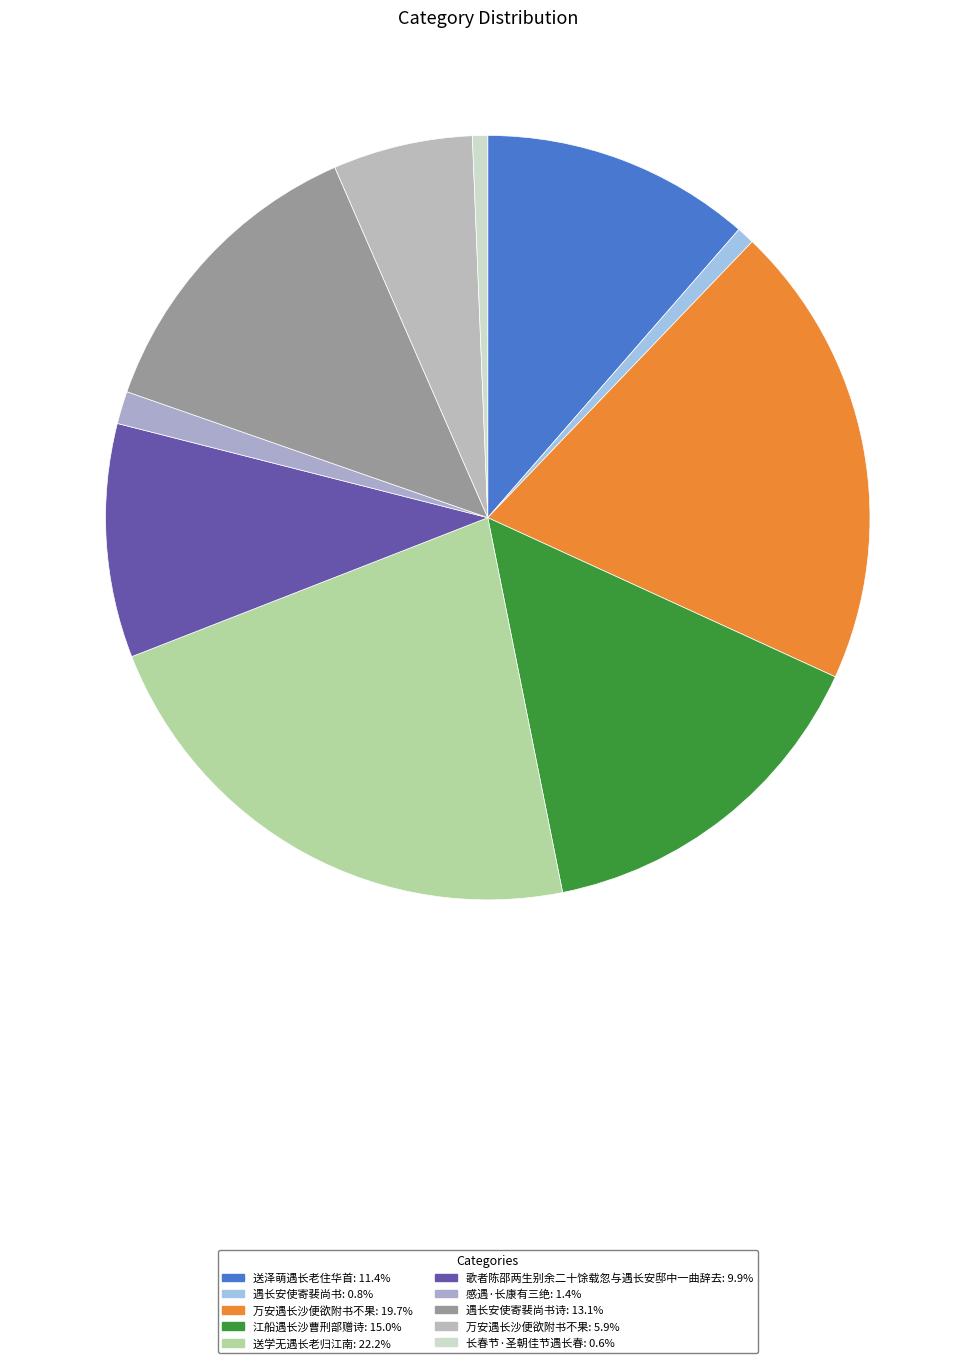

Rank the categories by value from lowest to highest.

长春节·圣朝佳节遇长春, 遇长安使寄裴尚书, 感遇·长康有三绝, 万安遇长沙便欲附书不果, 歌者陈邵两生别余二十馀载忽与遇长安邸中一曲辞去, 送泽萌遇长老住华首, 遇长安使寄裴尚书诗, 江船遇长沙曹刑部赠诗, 万安遇长沙便欲附书不果, 送学无遇长老归江南